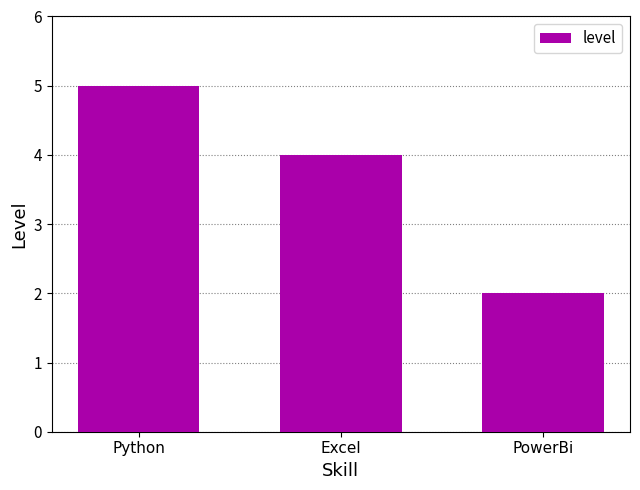

What is the greatest value displayed?

5